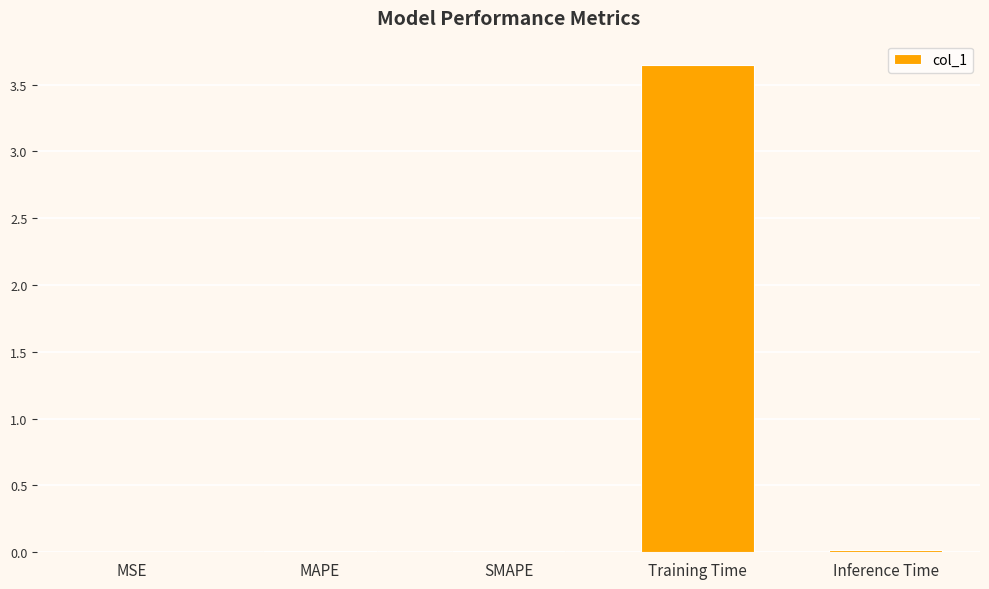

Which has a higher value, Training Time or Inference Time?

Training Time